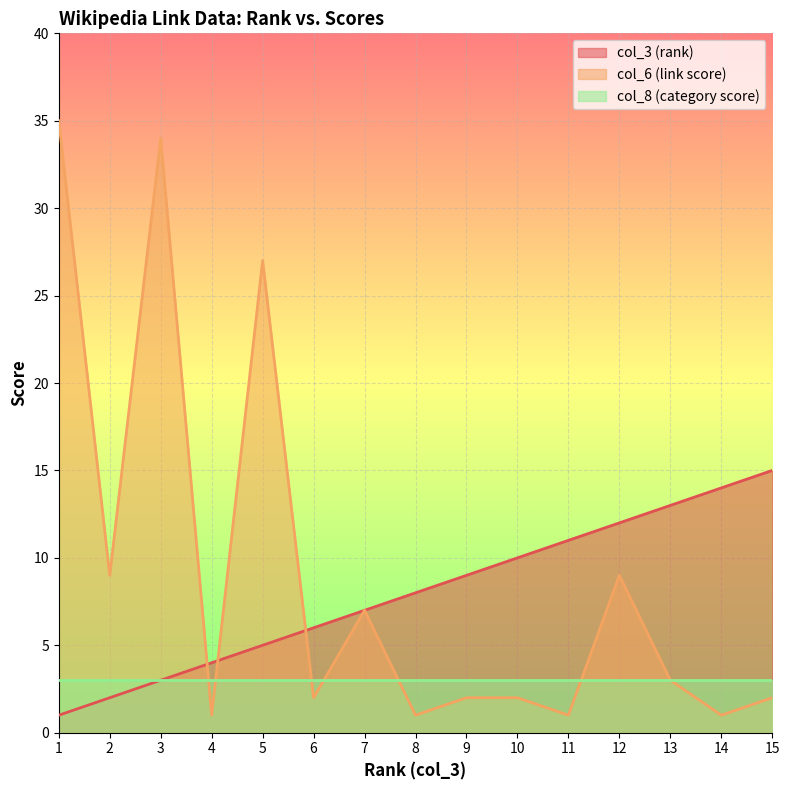

What is the sum of all col_6 (link score) values?

136